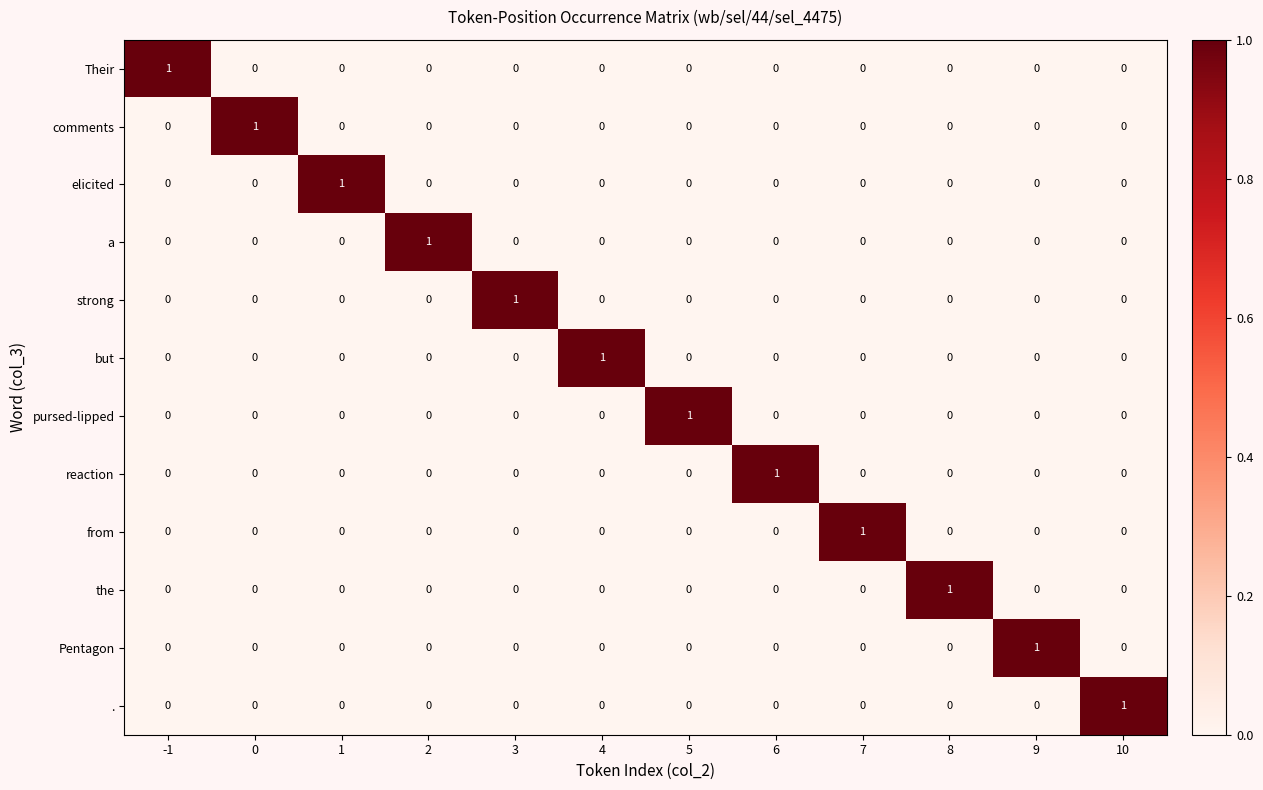

True or false: the has a value of -1 at 3.

False